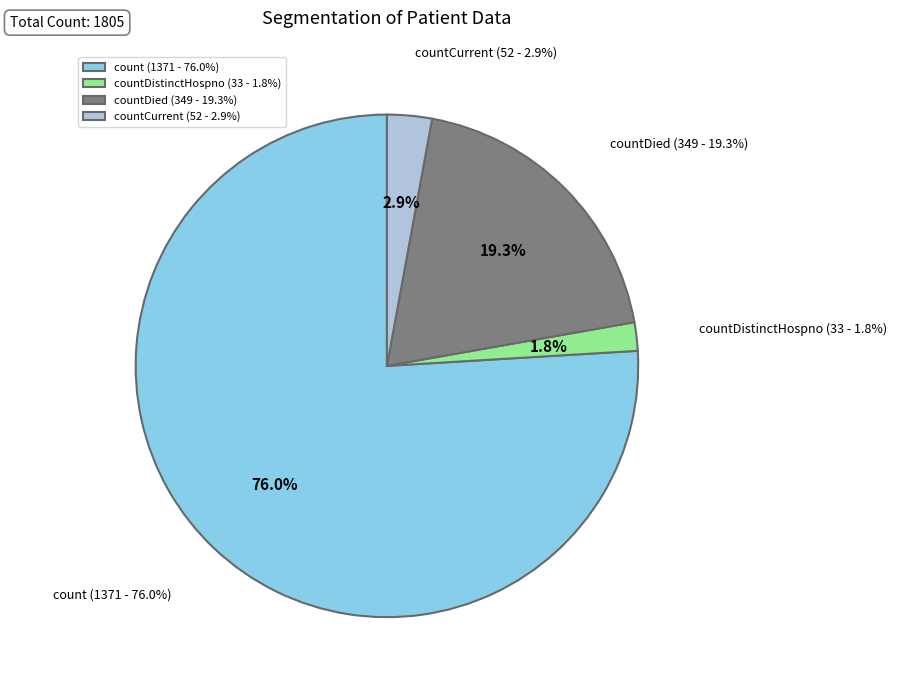

Rank the categories by value from lowest to highest.

countDistinctHospno, countCurrent, countDied, count